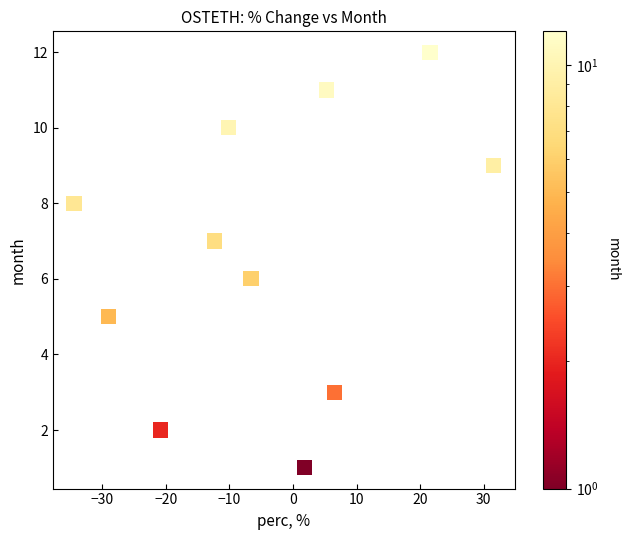

What is the average Y value?

7